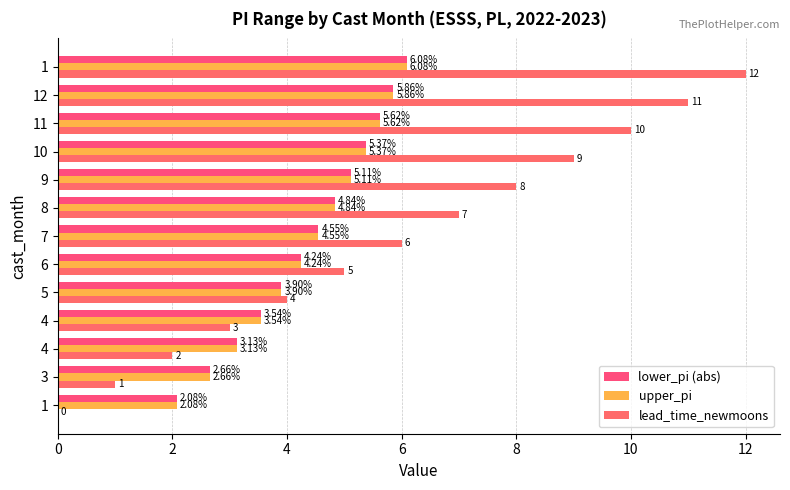

Count the number of categories in the chart.

13